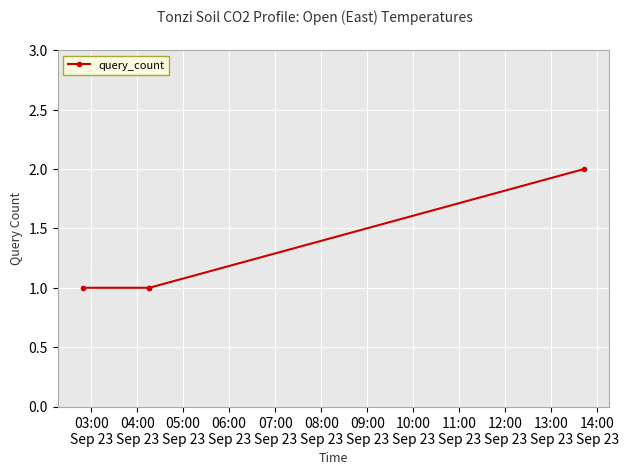

What is the average value?

1